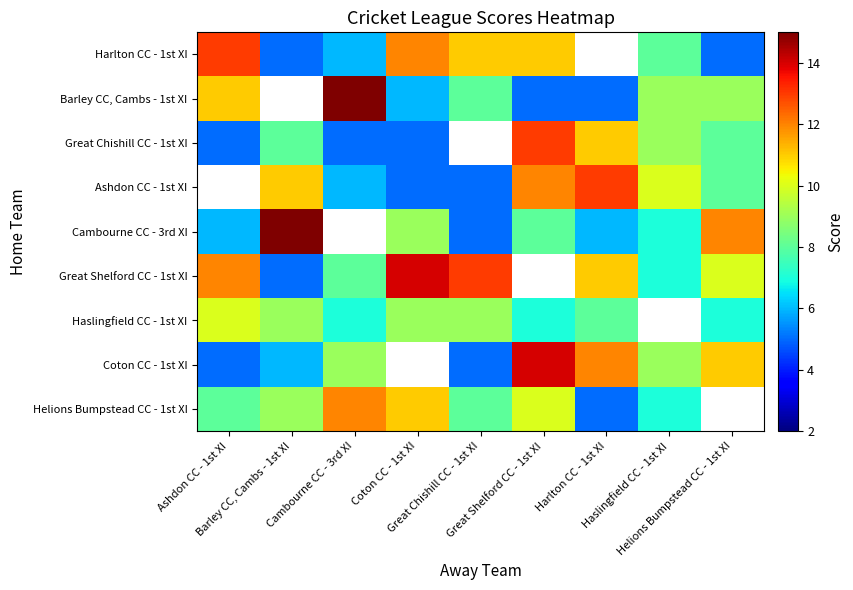

How many values in the Ashdon CC - 1st XI series are below 8?

3